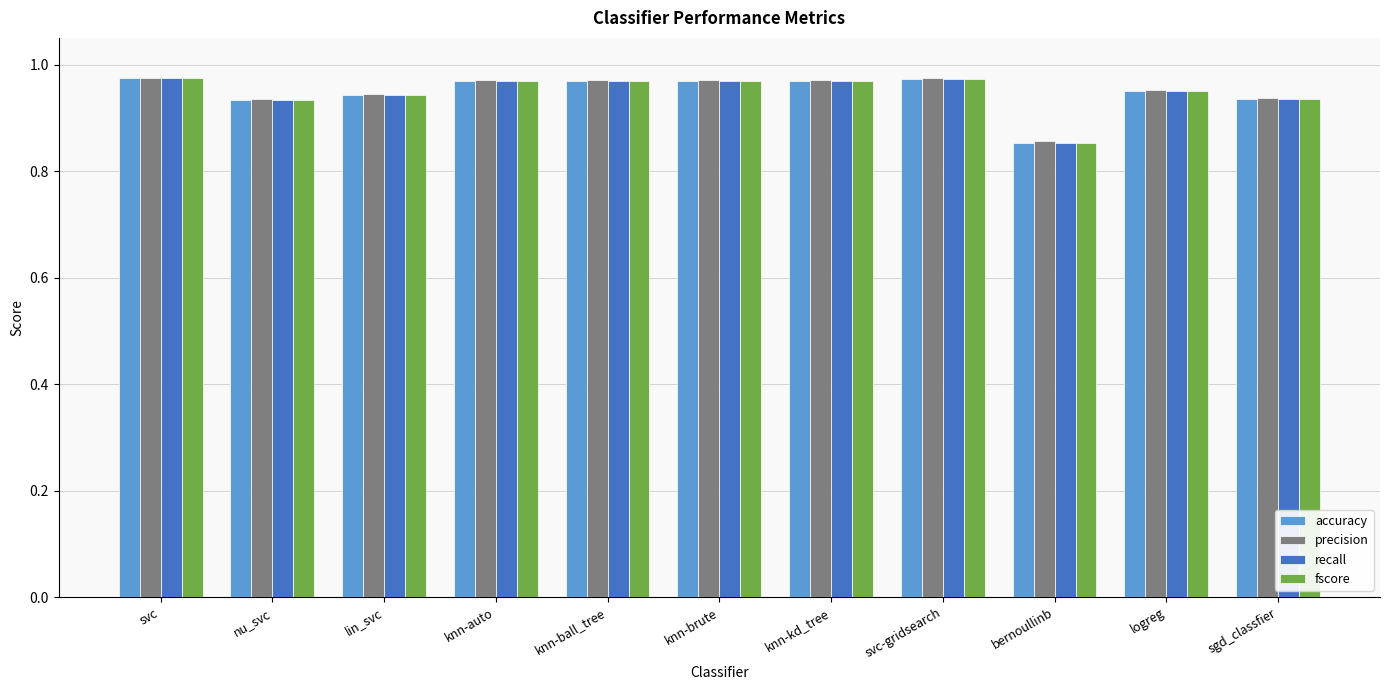

Does the chart contain any negative values?

No